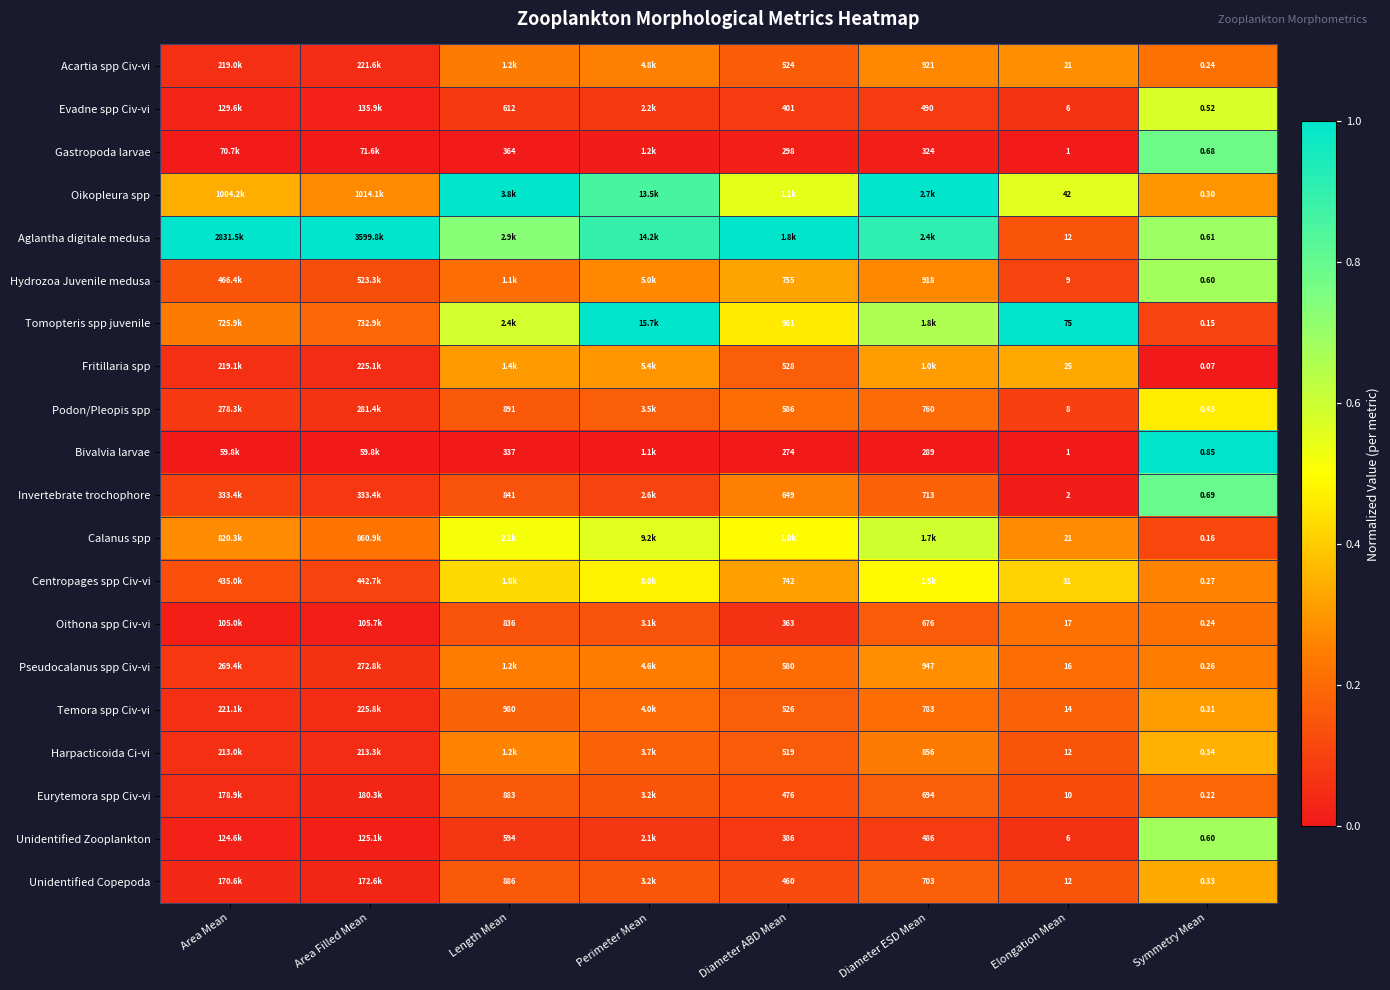

Is the value of Harpacticoida Ci-vi at Symmetry Mean greater than the value of Hydrozoa Juvenile medusa at Diameter ABD Mean?

No